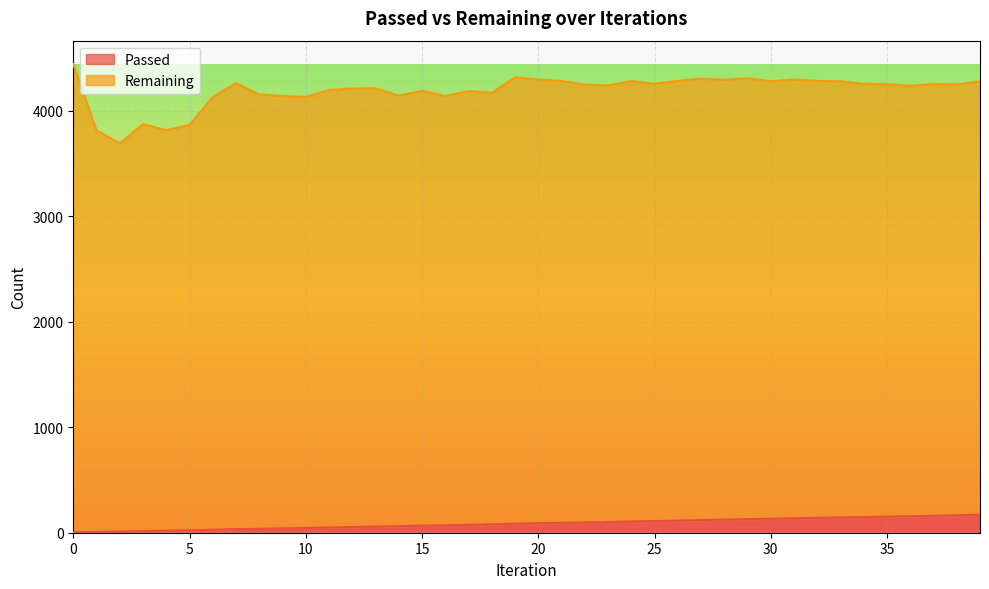

What is the difference between the maximum and minimum values in the Passed series?

167